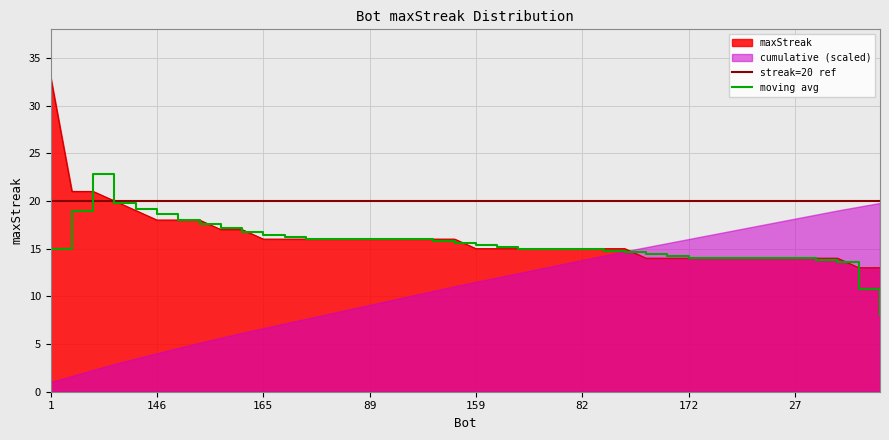

Where does the data first go above 16?

1